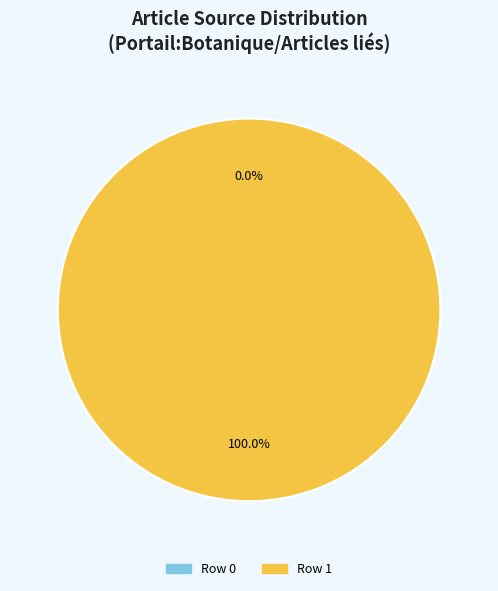

Is there any slice that represents more than half of the pie?

Yes